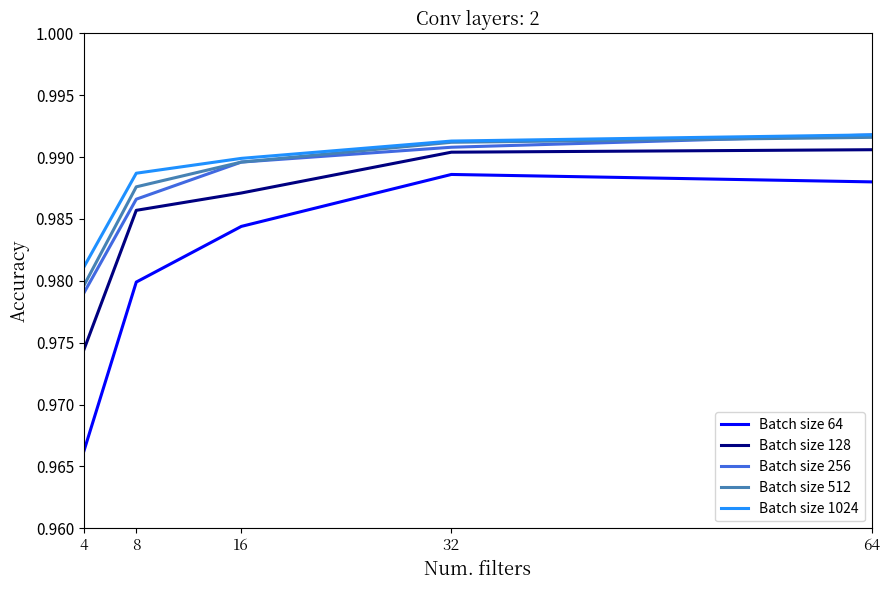

Which series changed the most between 8 and 32?

Batch size 64